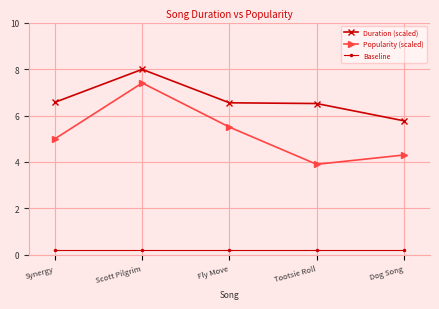

In Popularity (scaled), how many points are lower than both neighbors (excluding endpoints)?

1